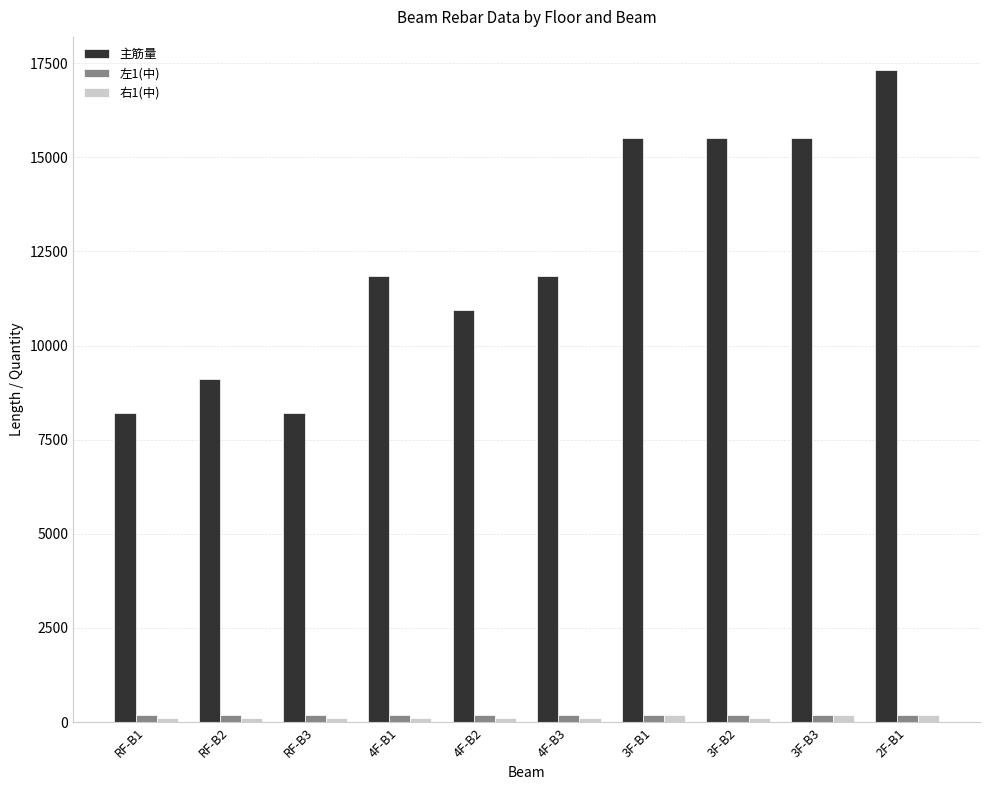

What is the lowest value of the 主筋量 series?

8208.5